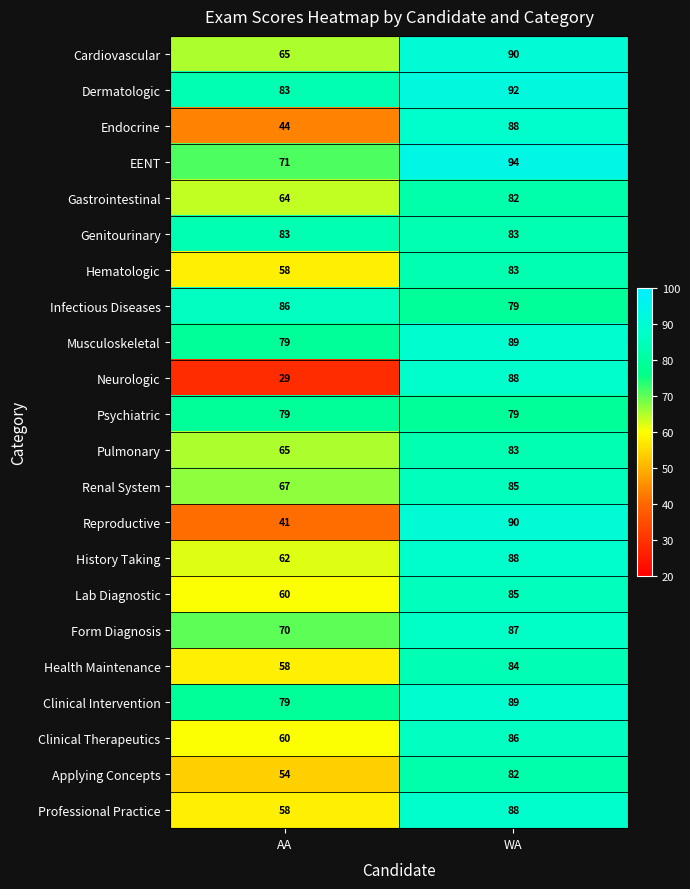

What is the sum of the Professional Practice values at AA and WA?

146